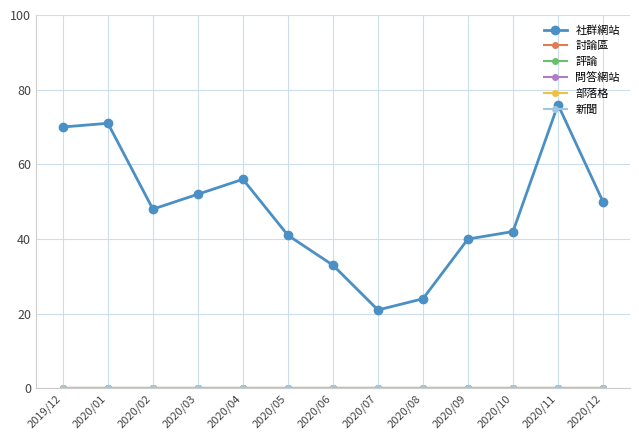

True or false: 評論 and 新聞 cross at least once.

False